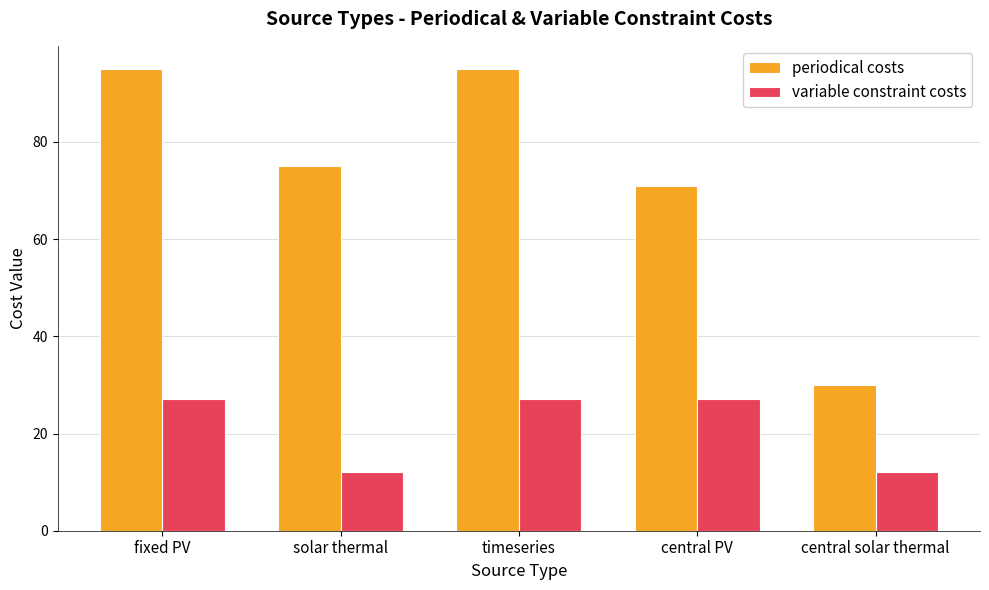

What is the total value across all series at solar thermal?

87